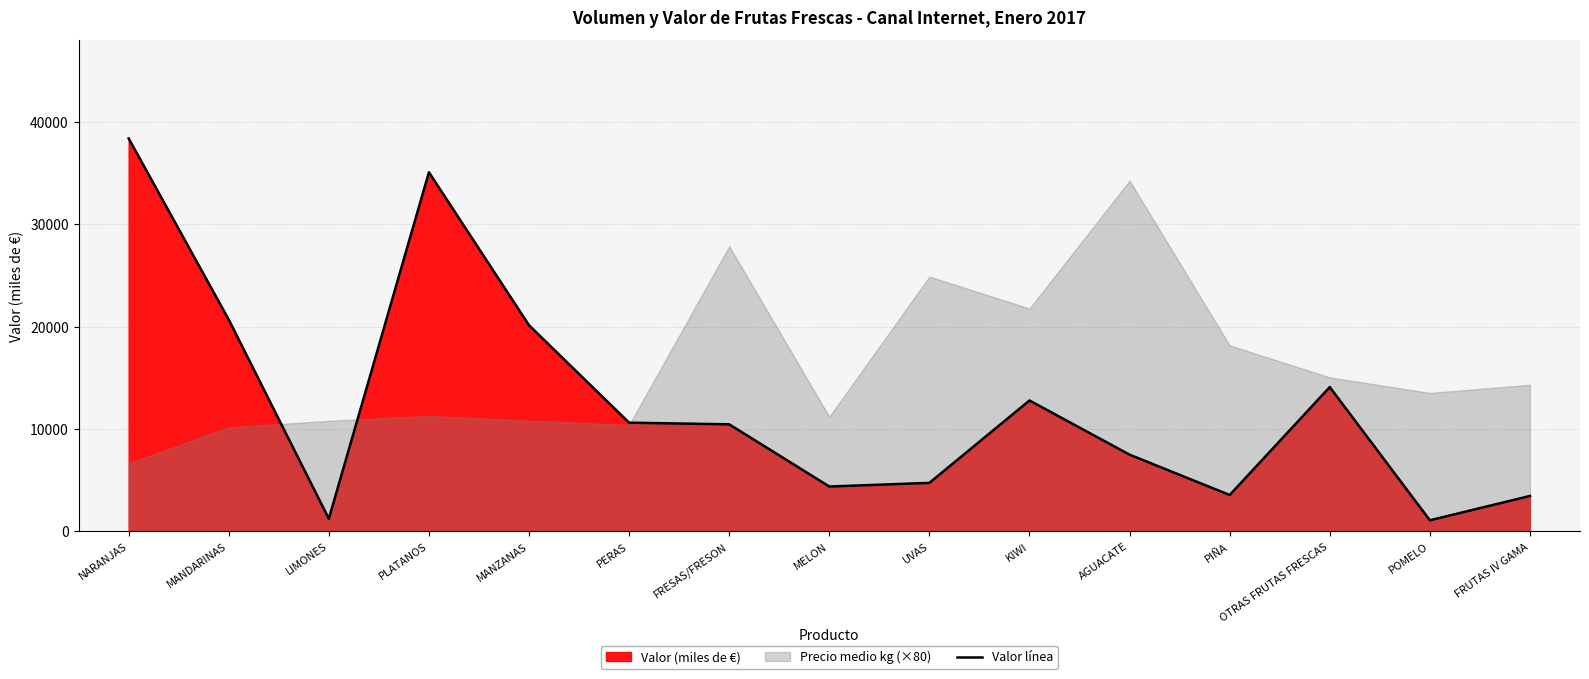

List the labels in order of value, smallest first.

POMELO, LIMONES, FRUTAS IV GAMA, PIÑA, MELON, UVAS, AGUACATE, FRESAS/FRESON, PERAS, KIWI, OTRAS FRUTAS FRESCAS, MANZANAS, MANDARINAS, PLATANOS, NARANJAS